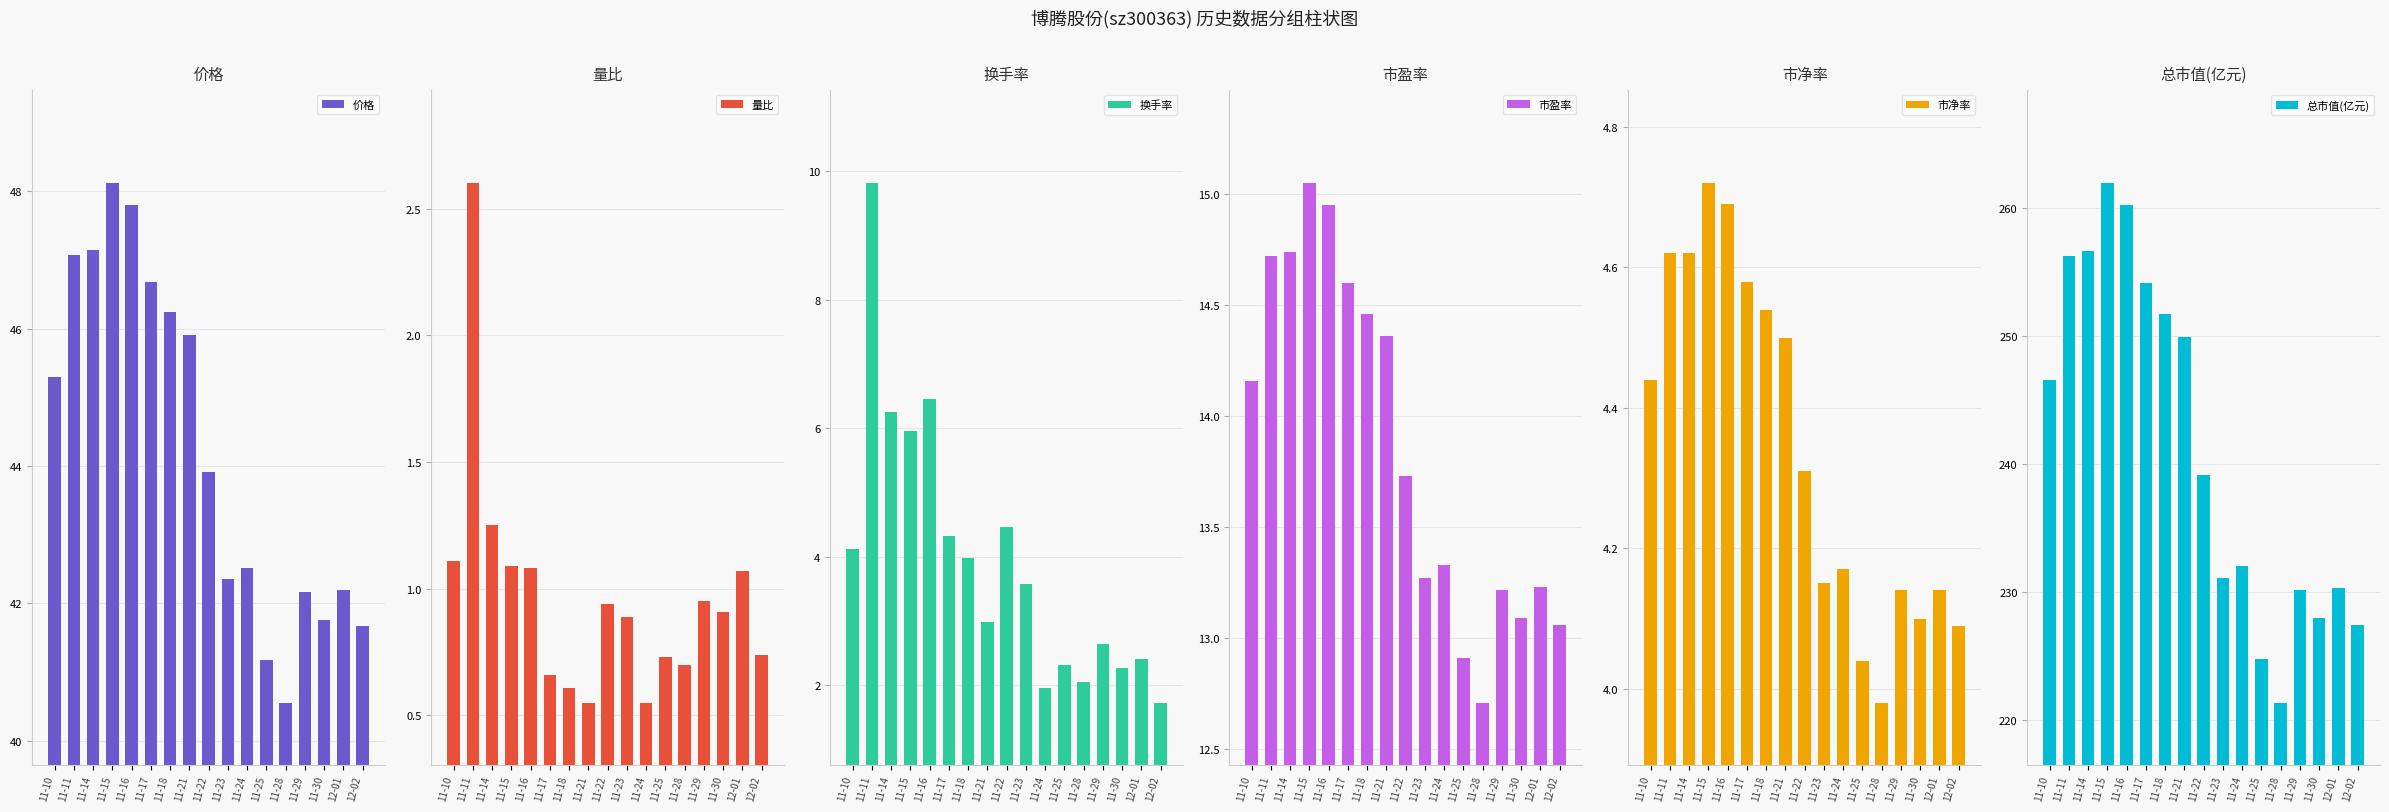

Reading right to left, transcribe all the data shown in this chart.

价格: 12-02=41.7	12-01=42.2	11-30=41.8	11-29=42.2	11-28=40.5	11-25=41.2	11-24=42.5	11-23=42.4	11-22=43.9	11-21=45.9	11-18=46.2	11-17=46.7	11-16=47.8	11-15=48.1	11-14=47.1	11-11=47.1	11-10=45.3
量比: 12-02=0.7	12-01=1.1	11-30=0.9	11-29=0.9	11-28=0.7	11-25=0.7	11-24=0.6	11-23=0.9	11-22=0.9	11-21=0.6	11-18=0.6	11-17=0.7	11-16=1.1	11-15=1.1	11-14=1.2	11-11=2.6	11-10=1.1
换手率: 12-02=1.7	12-01=2.4	11-30=2.3	11-29=2.6	11-28=2.0	11-25=2.3	11-24=2.0	11-23=3.6	11-22=4.5	11-21=3.0	11-18=4.0	11-17=4.3	11-16=6.5	11-15=6.0	11-14=6.3	11-11=9.8	11-10=4.1
市盈率: 12-02=13.1	12-01=13.2	11-30=13.1	11-29=13.2	11-28=12.7	11-25=12.9	11-24=13.3	11-23=13.3	11-22=13.7	11-21=14.4	11-18=14.5	11-17=14.6	11-16=14.9	11-15=15.1	11-14=14.7	11-11=14.7	11-10=14.2
市净率: 12-02=4.1	12-01=4.1	11-30=4.1	11-29=4.1	11-28=4.0	11-25=4.0	11-24=4.2	11-23=4.2	11-22=4.3	11-21=4.5	11-18=4.5	11-17=4.6	11-16=4.7	11-15=4.7	11-14=4.6	11-11=4.6	11-10=4.4
总市值(亿元): 12-02=227.4	12-01=230.3	11-30=227.9	11-29=230.1	11-28=221.3	11-25=224.8	11-24=232.0	11-23=231.1	11-22=239.1	11-21=249.9	11-18=251.7	11-17=254.1	11-16=260.2	11-15=261.9	11-14=256.7	11-11=256.3	11-10=246.6